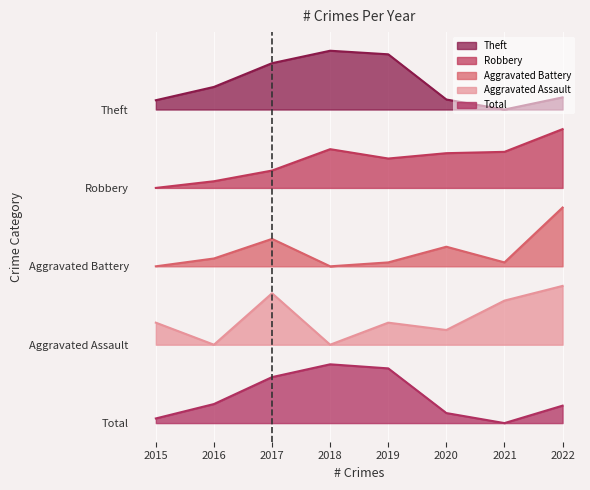

At 2020, list the series in order from largest to smallest.

Theft, Robbery, Aggravated Battery, Aggravated Assault, Total